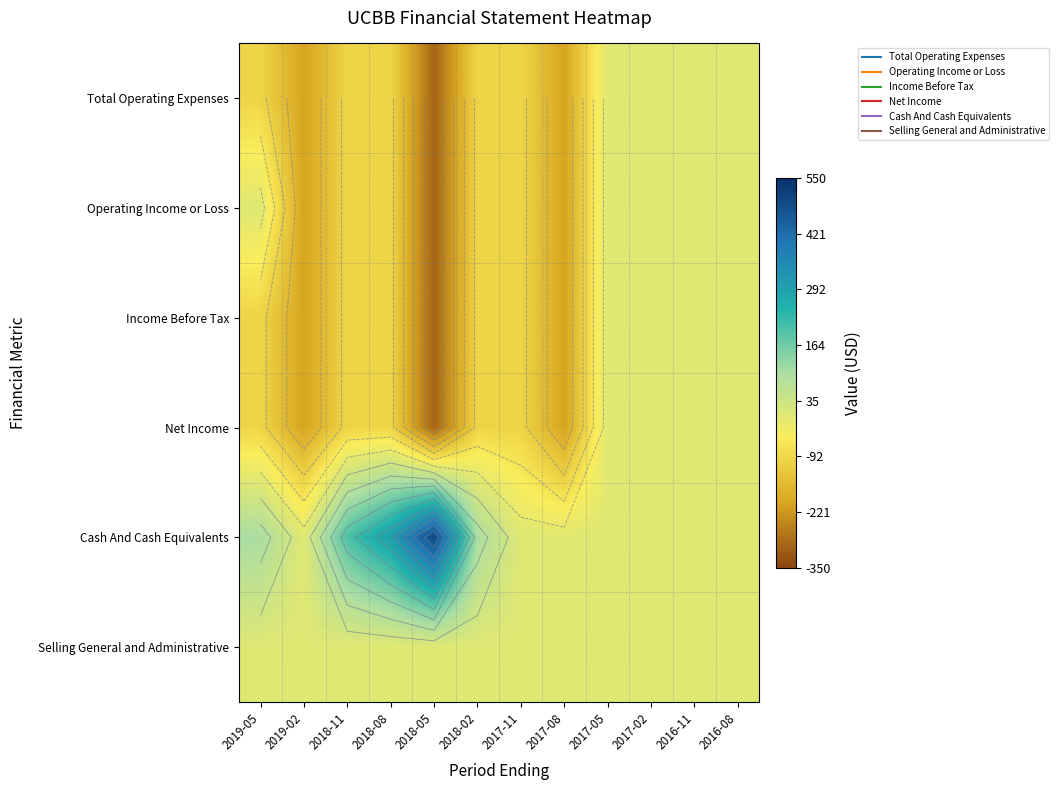

How many series are shown in this chart?

6